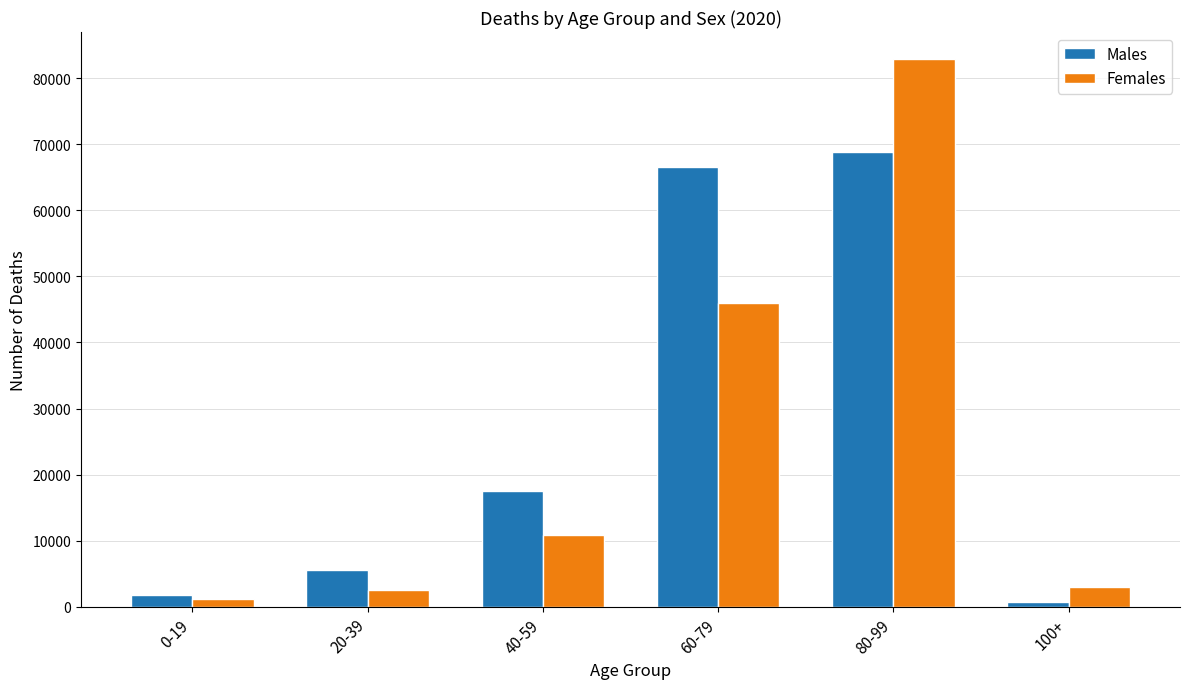

What are all the series names shown in the legend?

Males, Females